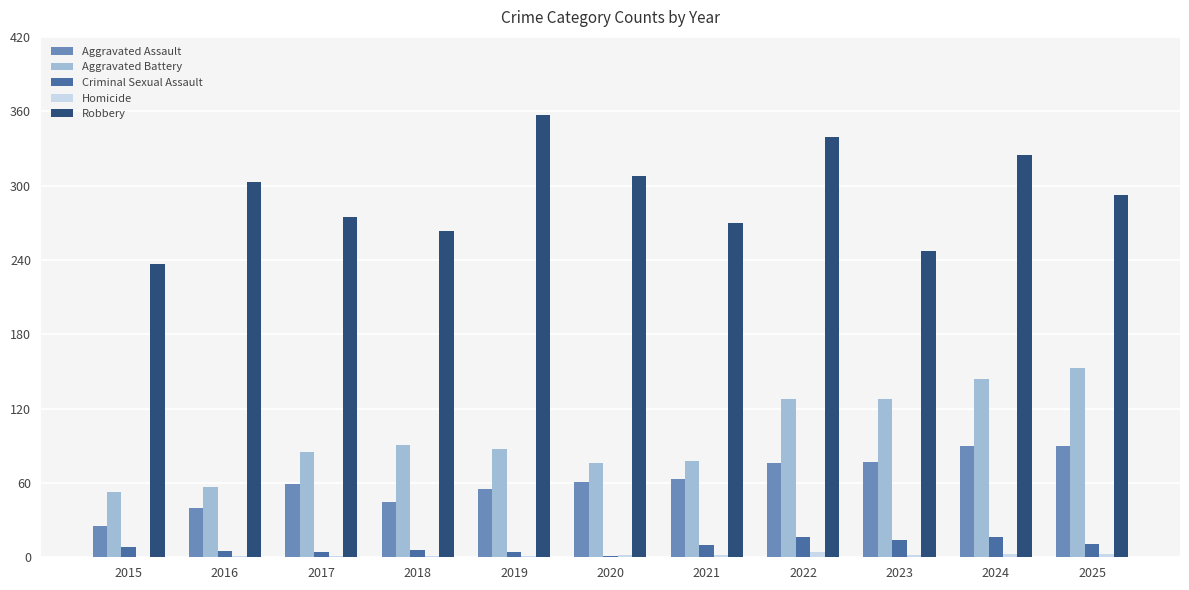

Between 2020 and 2021, which series saw the biggest shift?

Robbery